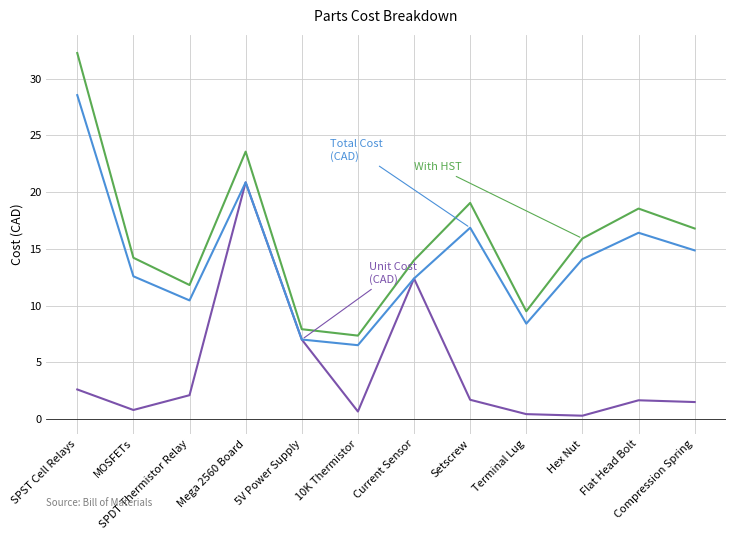

What is the total value across all series at SPDT Thermistor Relay?

24.3